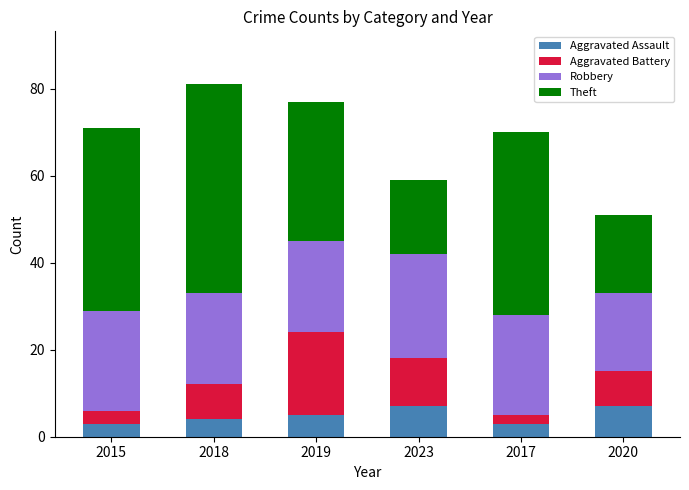

Does the chart contain stacked bars?

Yes